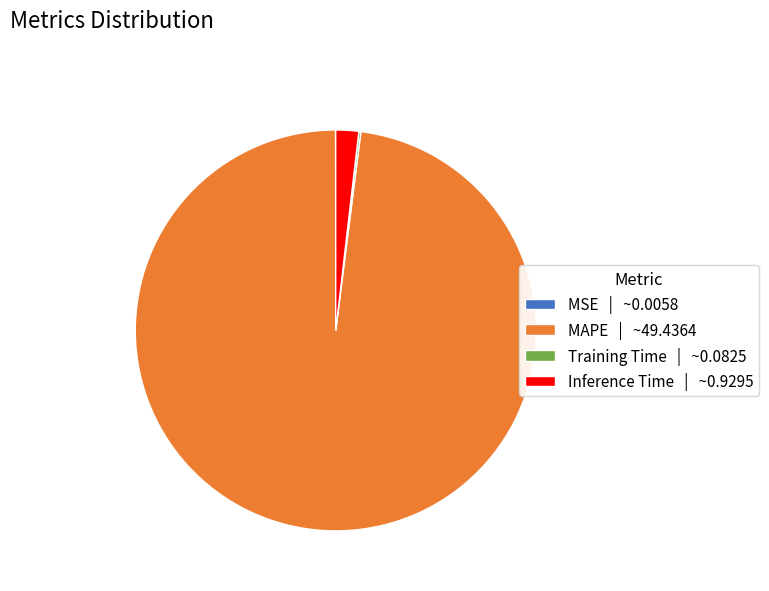

Does MAPE | ~49.4364 represent more than half of the total?

Yes